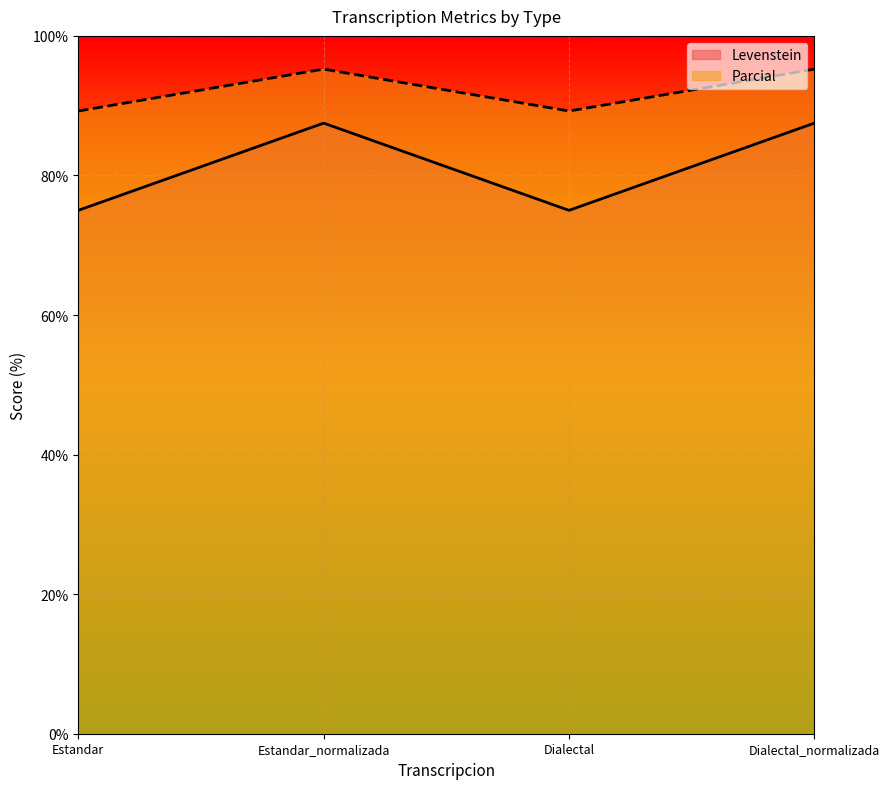

True or false: Levenstein has more than 2 interior local peaks.

False